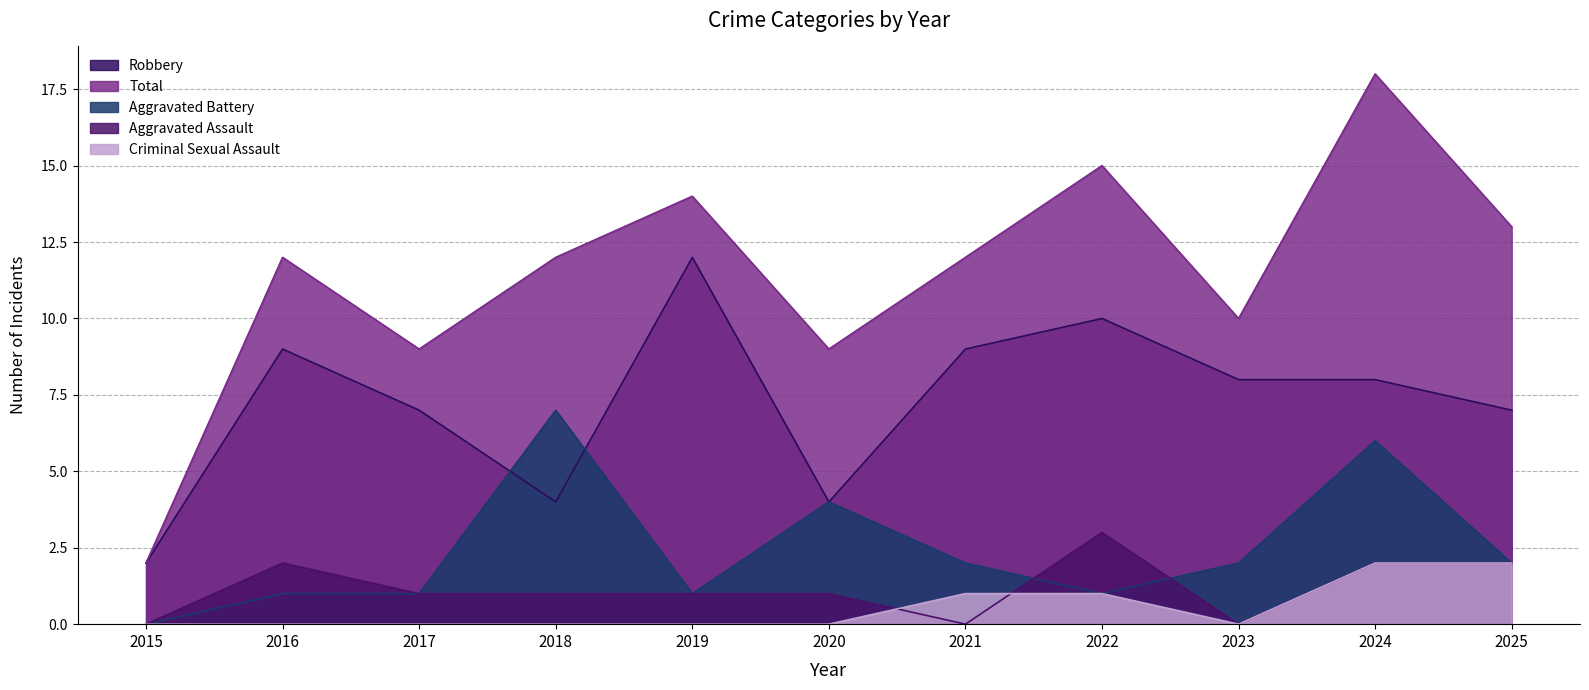

What is the maximum value for Total?

18